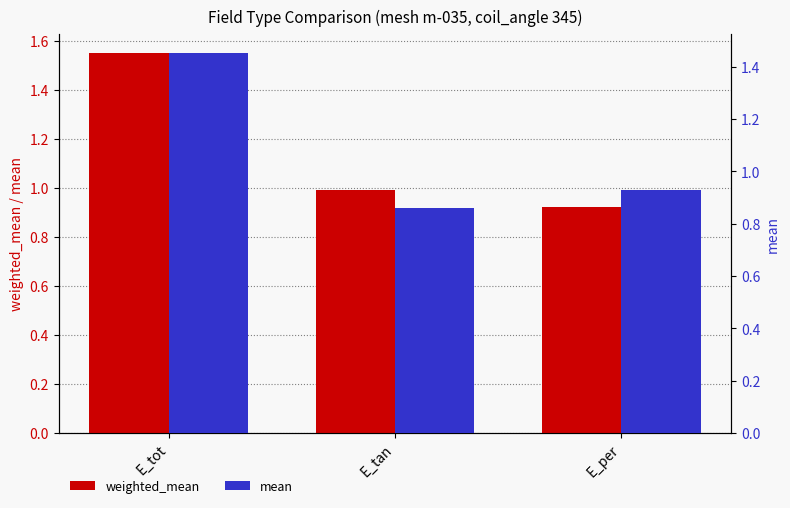

Reading left to right, transcribe all the data shown in this chart.

weighted_mean: 1.6	1.0	0.9
mean: 1.5	0.9	0.9